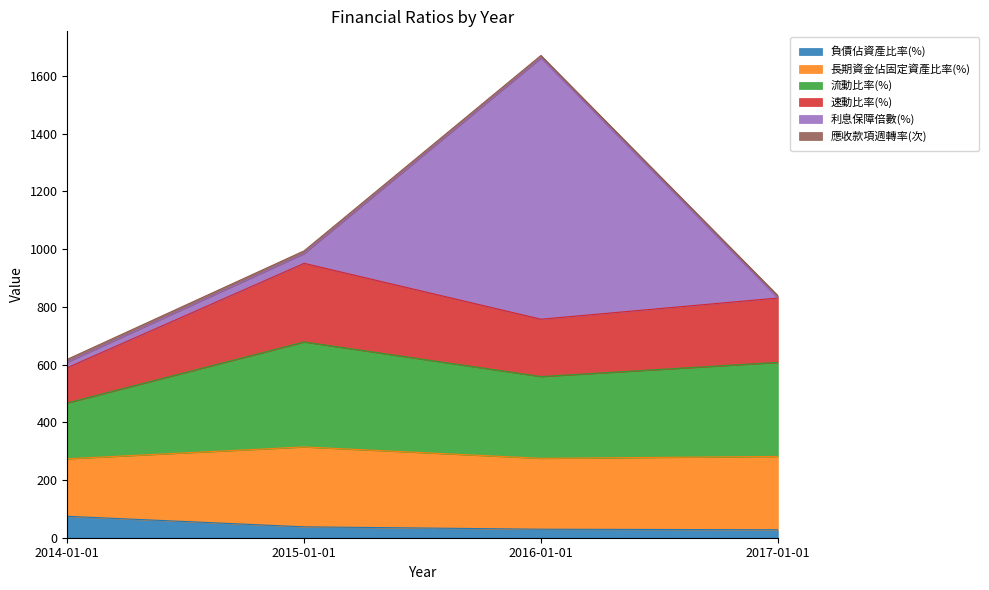

The value of 流動比率(%) at 2015-01-01 is 1144.5. True or false?

False